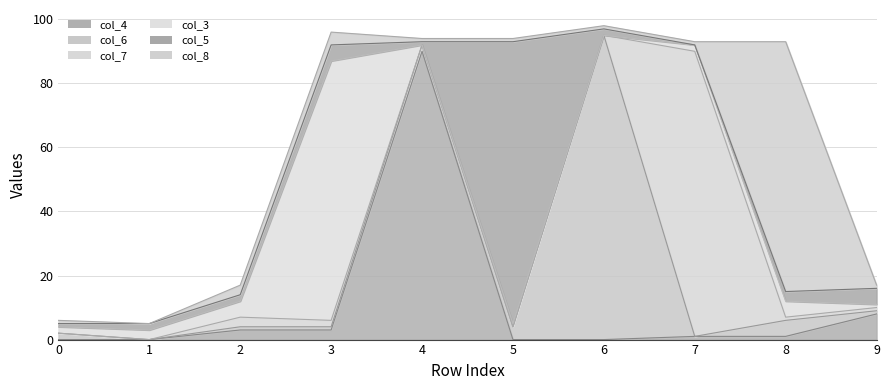

List the series in order of their peak value, lowest first.

col_8, col_3, col_5, col_7, col_4, col_6